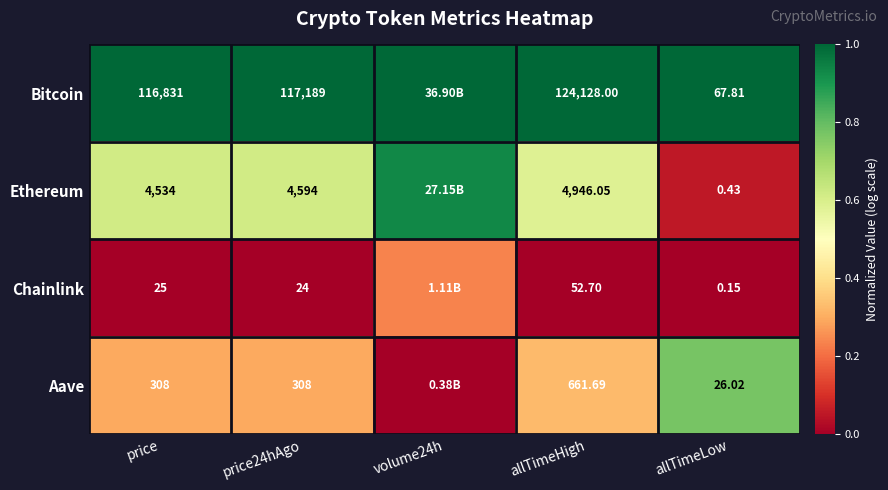

Is the value of Bitcoin at price greater than the value of Aave at price24hAgo?

Yes